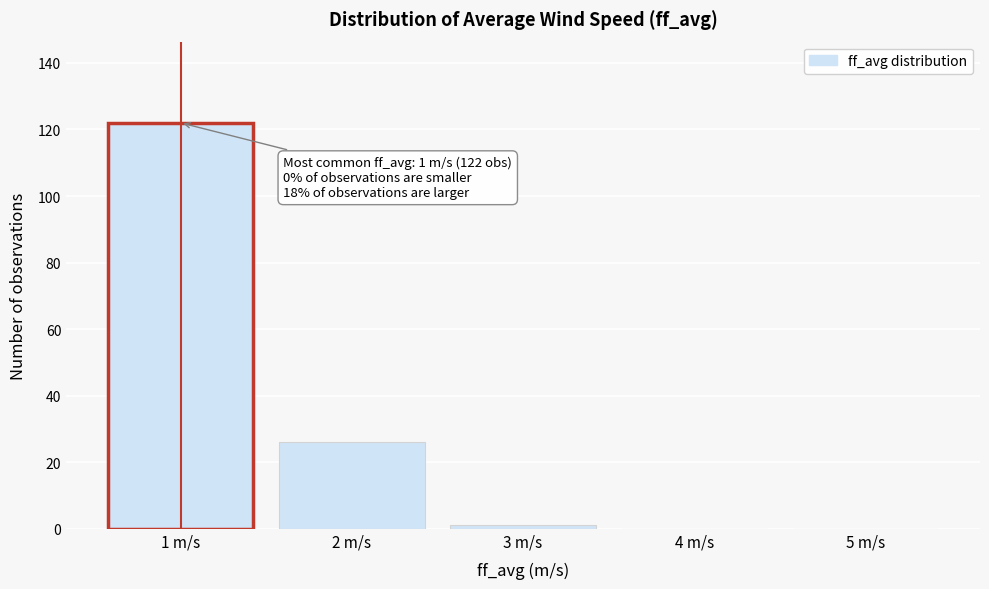

Over which range of the x-axis is the bar tallest?

0.5 to 1.5